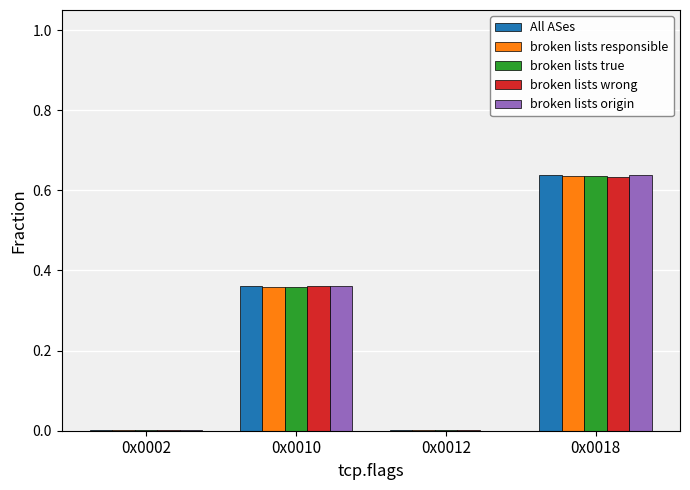

What is the total value across all series at 0x0010?

1.8